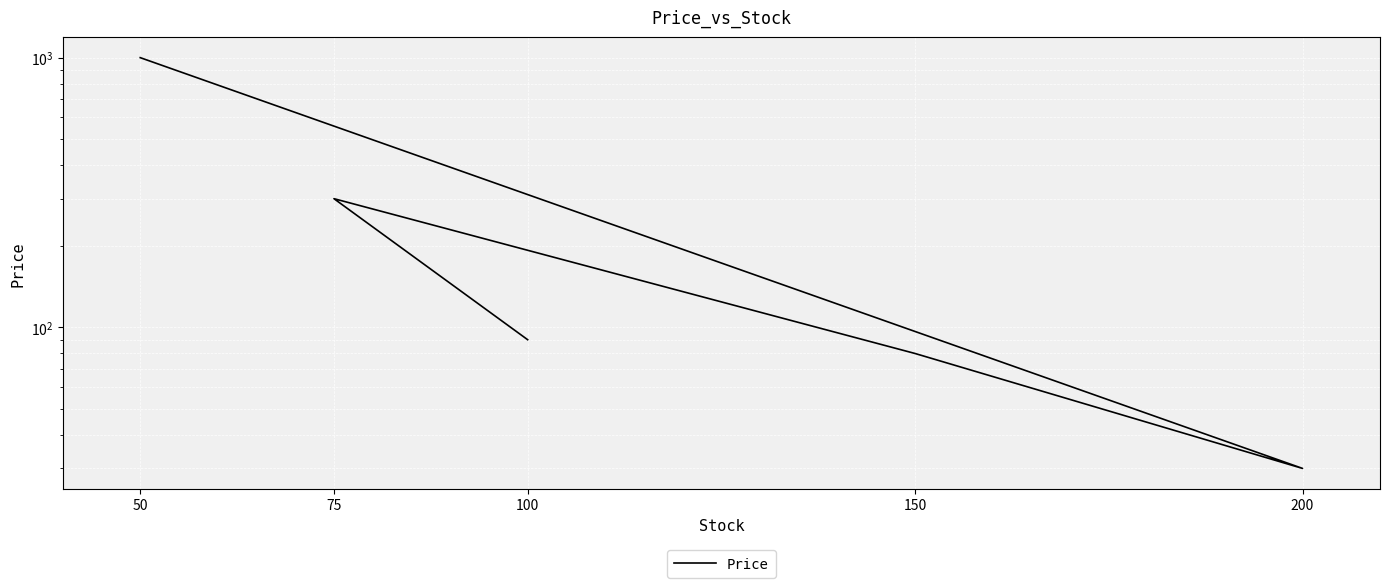

How many series are shown in this chart?

1